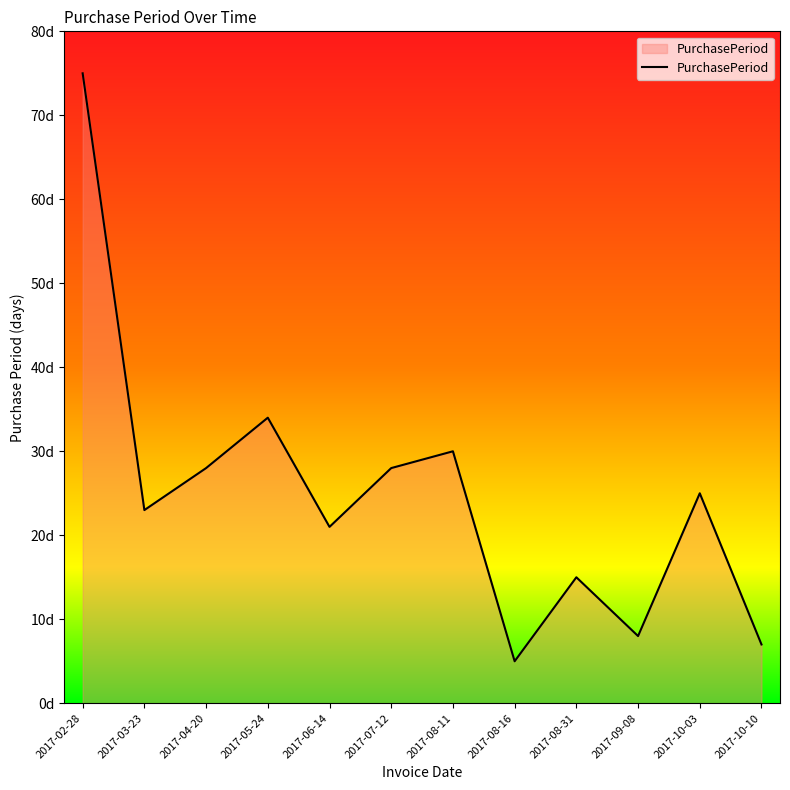

Where does the data first go above 25?

2017-02-28